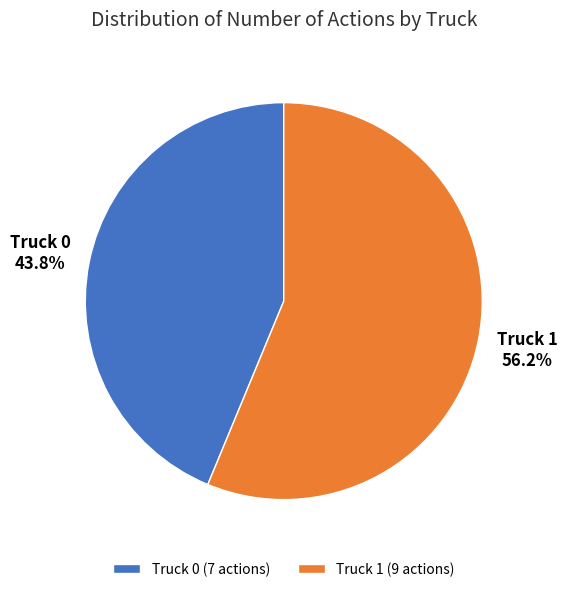

Count the number of slices in the pie.

2